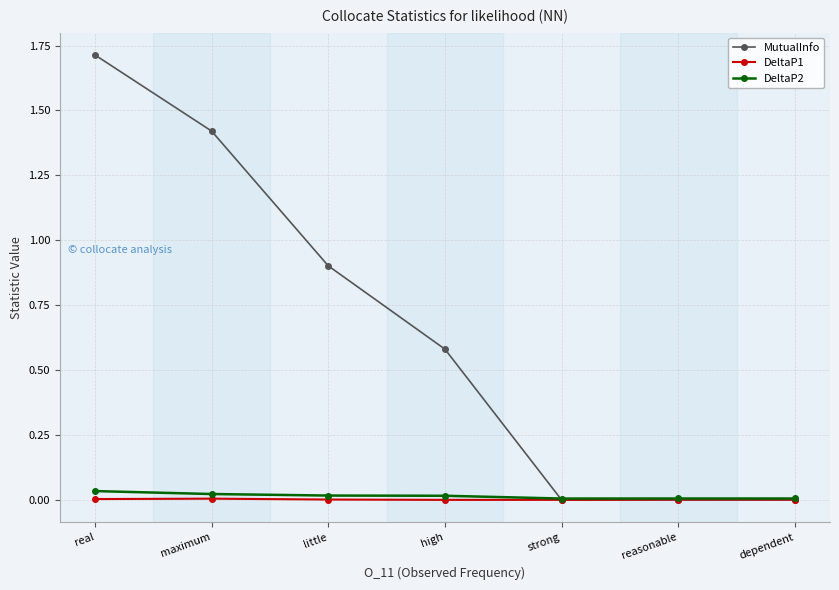

At which category does the chart reach its peak across all series?

real